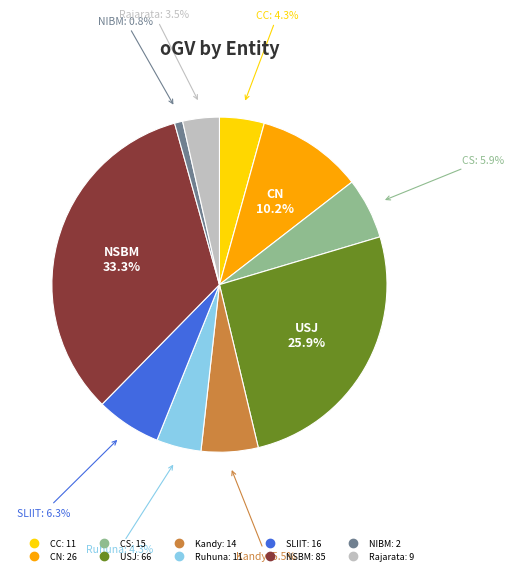

Is the sum of SLIIT and Rajarata greater than half?

No